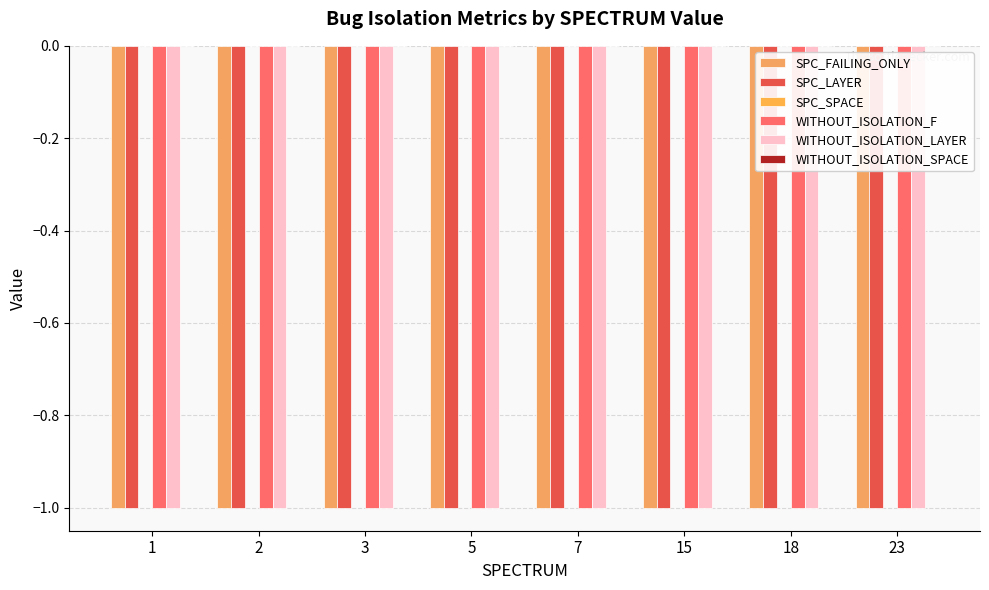

What is the smallest value displayed?

-1